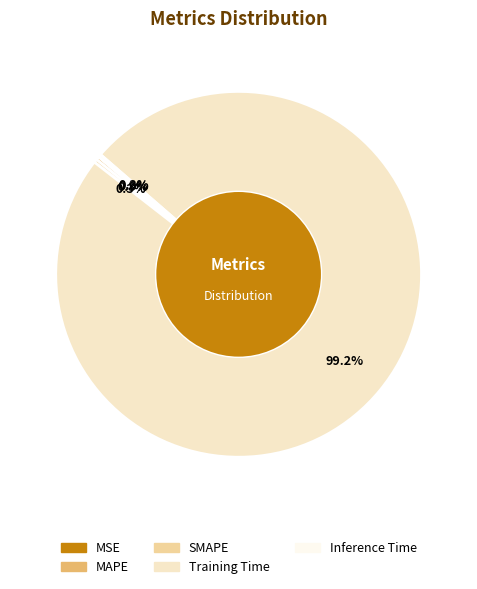

Is Training Time the majority of the pie?

Yes